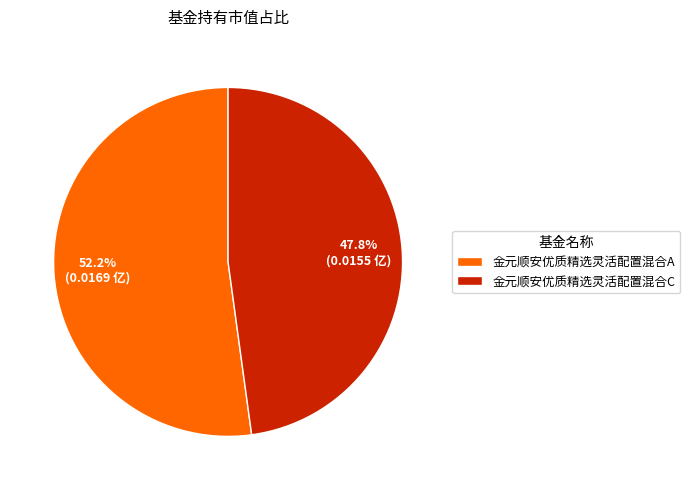

To the nearest percent, what is the difference between the 金元顺安优质精选灵活配置混合C and 金元顺安优质精选灵活配置混合A slice percentages?

4%